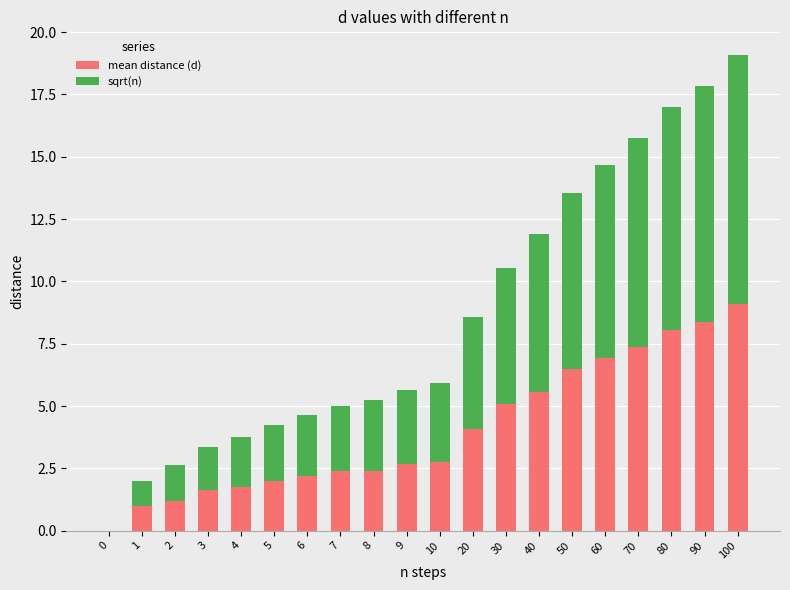

How many values in mean distance (d) are above zero?

19